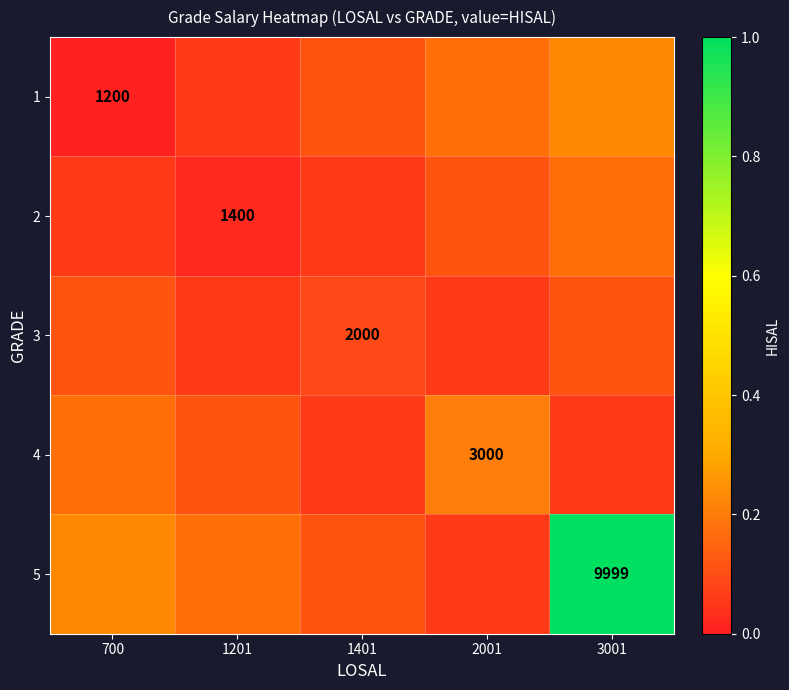

Is the value of 2 at 700 greater than the value of 5 at 2001?

No